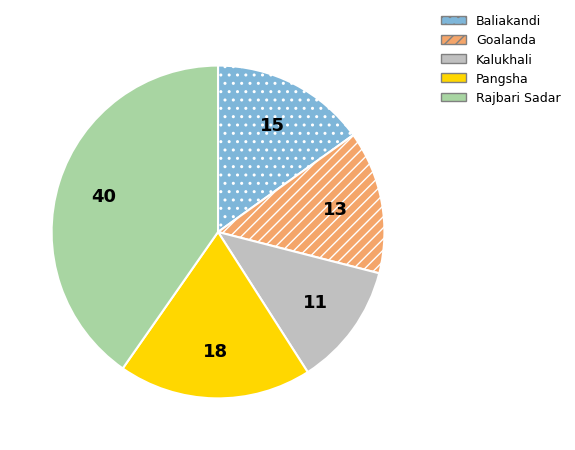

True or false: Pangsha accounts for 31% of the total.

False